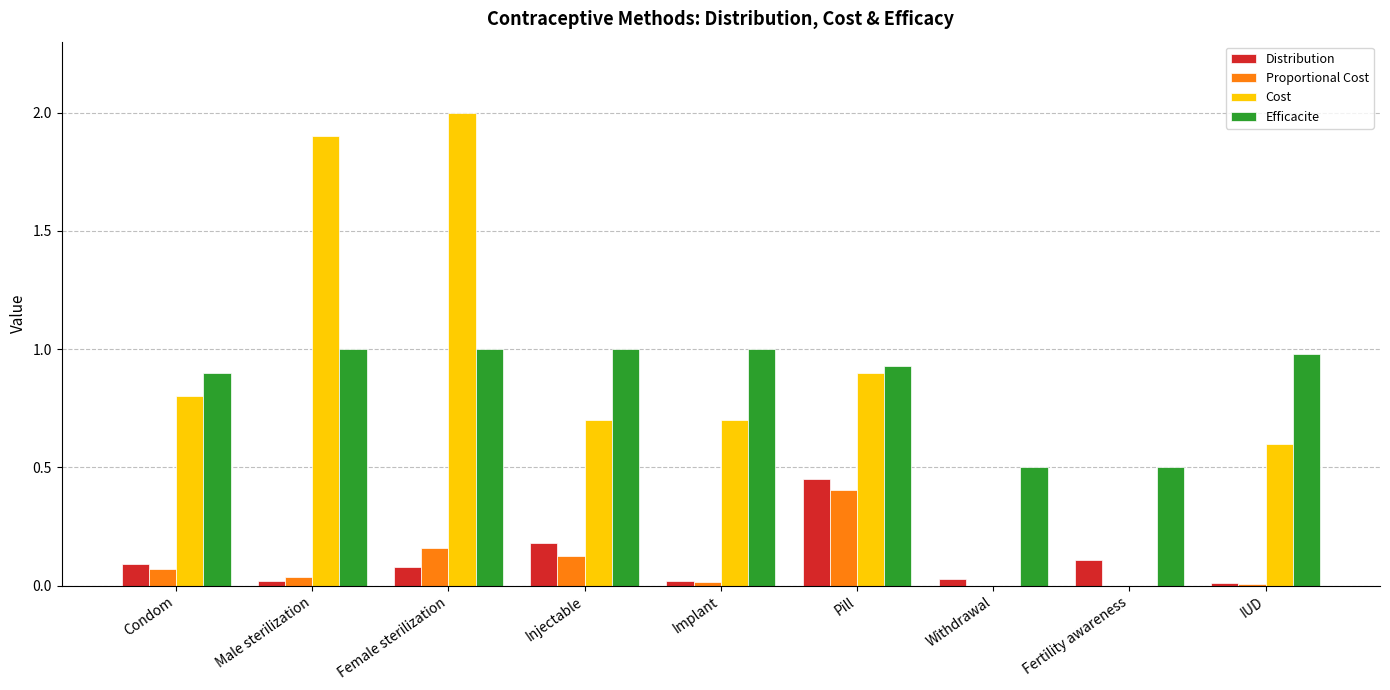

Is the value of Efficacite at Female sterilization greater than the value of Proportional Cost at Pill?

Yes